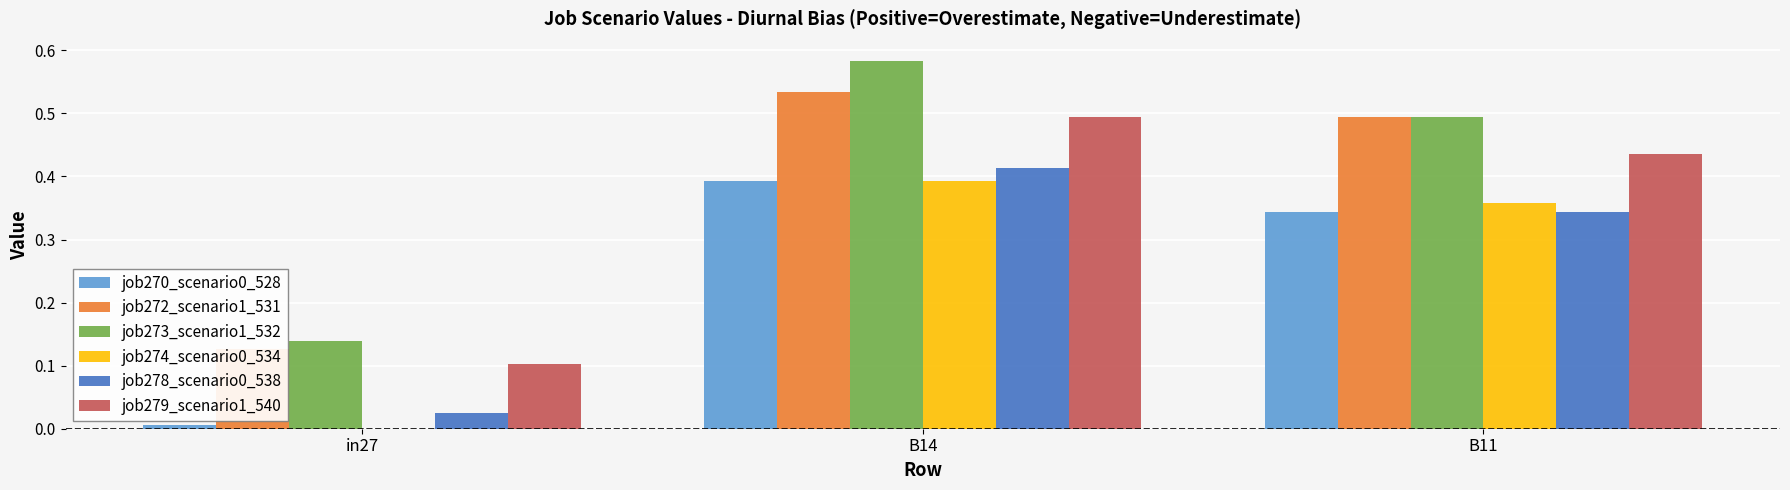

Between in27 and B14, which series saw the biggest shift?

job273_scenario1_532